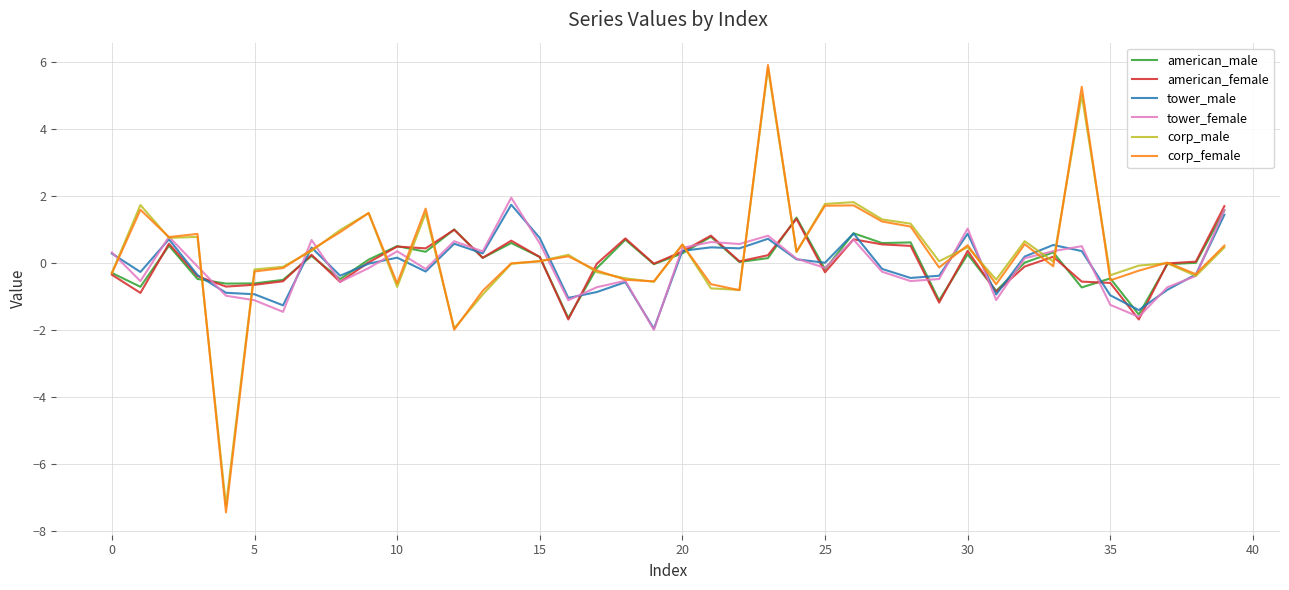

What is the smallest value displayed?

-7.5